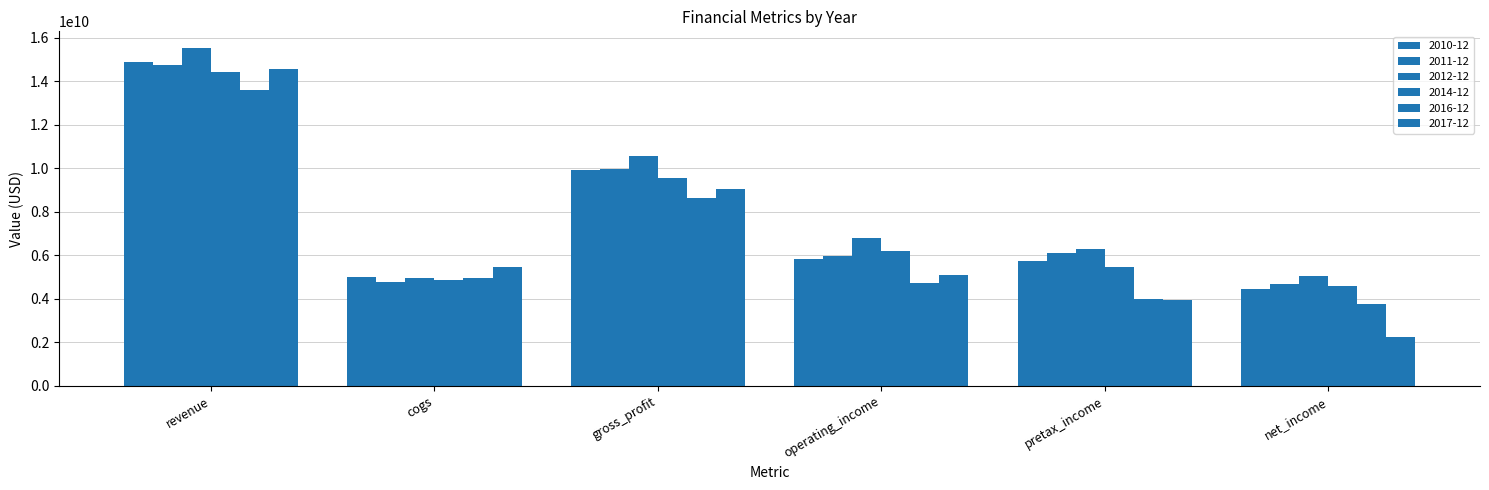

Count the number of categories in the chart.

6